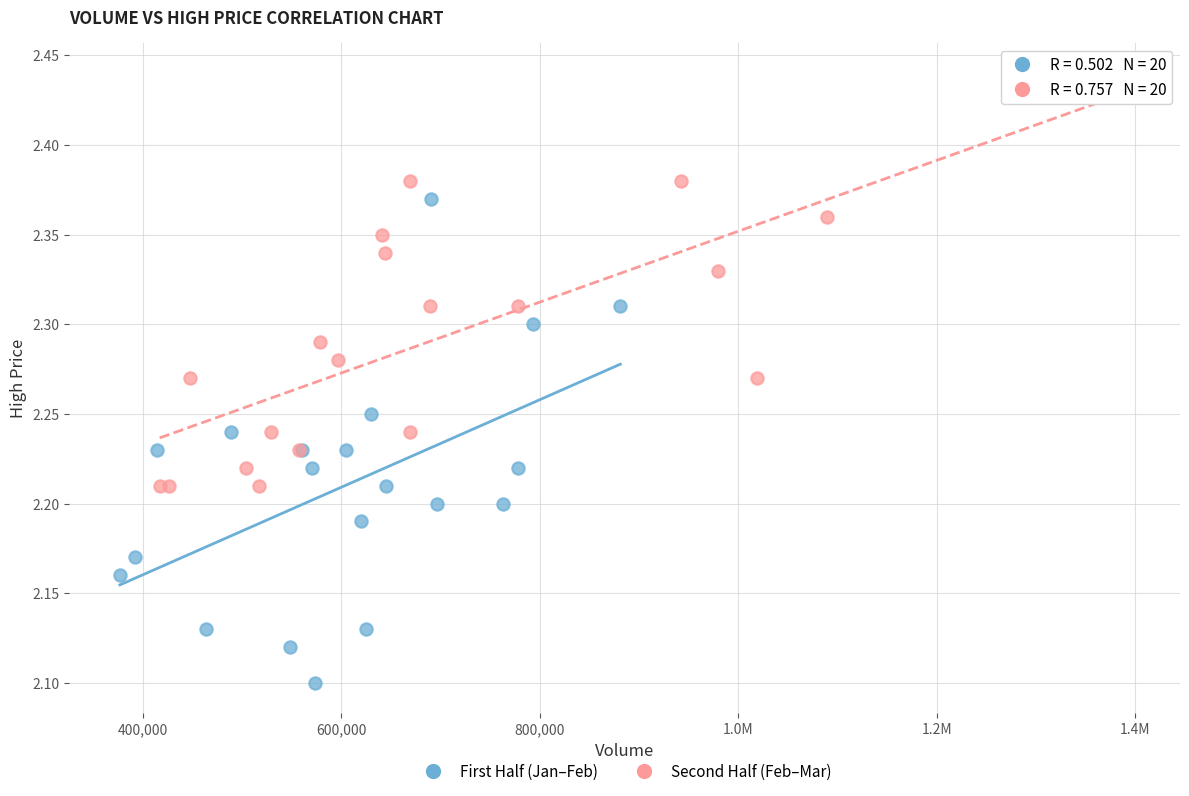

Which series contains the lowest Y value?

First Half (Jan–Feb)